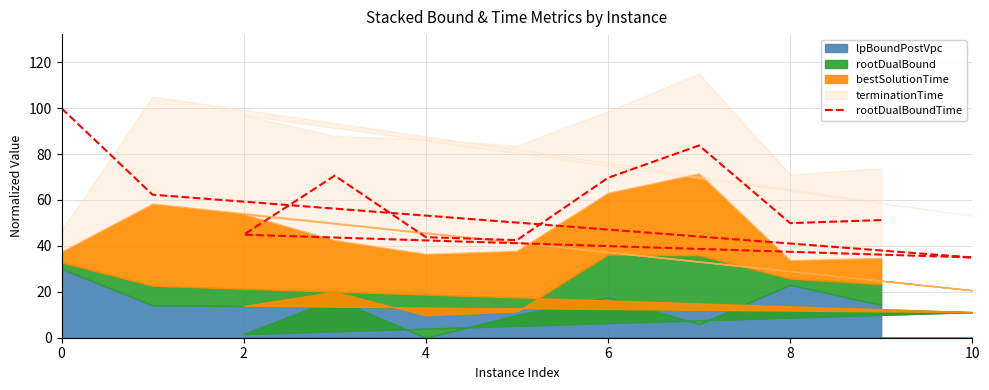

The chart shows a value of 23.6 at 4. True or false?

False